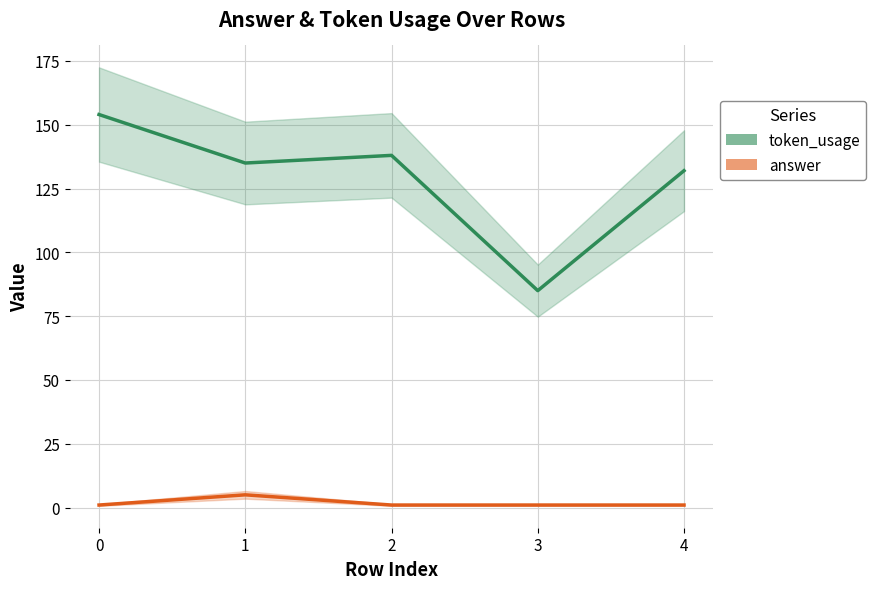

The value of token_usage at 2 is 138. True or false?

True